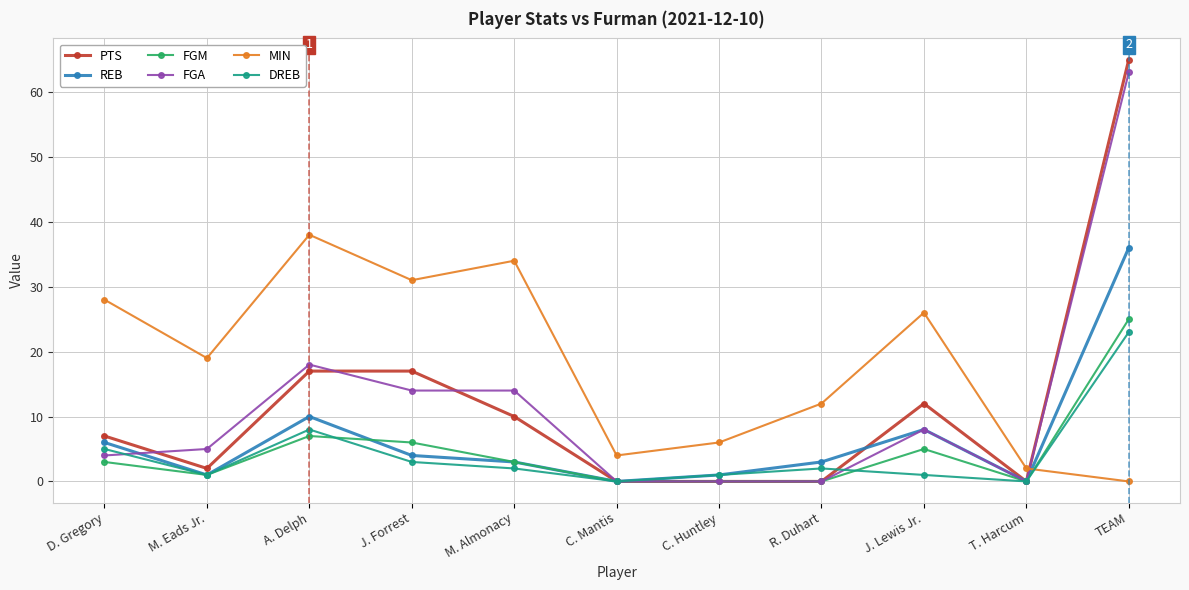

Reading left to right, what are all the values shown in this chart?

PTS: 7	2	17	17	10	0	0	0	12	0	65
REB: 6	1	10	4	3	0	1	3	8	0	36
FGM: 3	1	7	6	3	0	0	0	5	0	25
FGA: 4	5	18	14	14	0	0	0	8	0	63
MIN: 28	19	38	31	34	4	6	12	26	2	0
DREB: 5	1	8	3	2	0	1	2	1	0	23